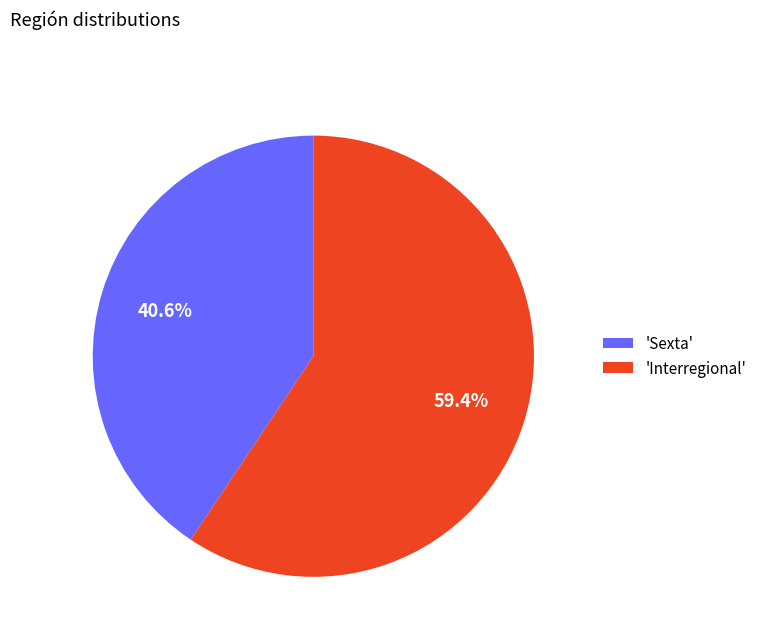

Which category accounts for the majority?

'Interregional'